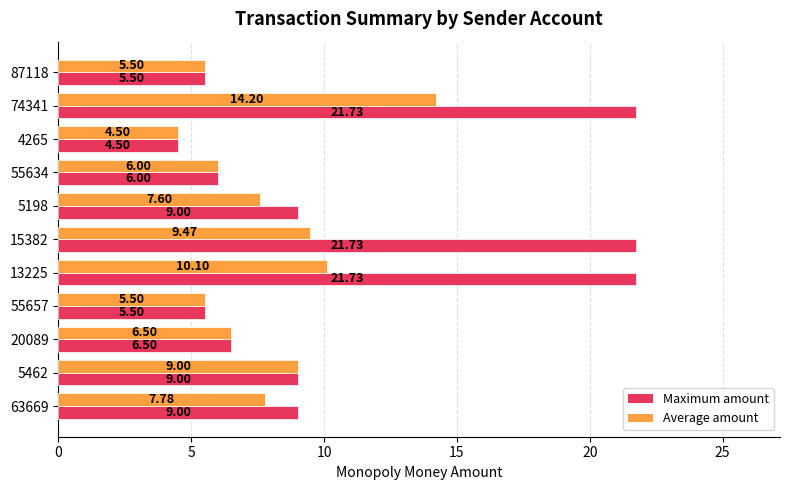

What is the average value of the Maximum amount series?

10.9